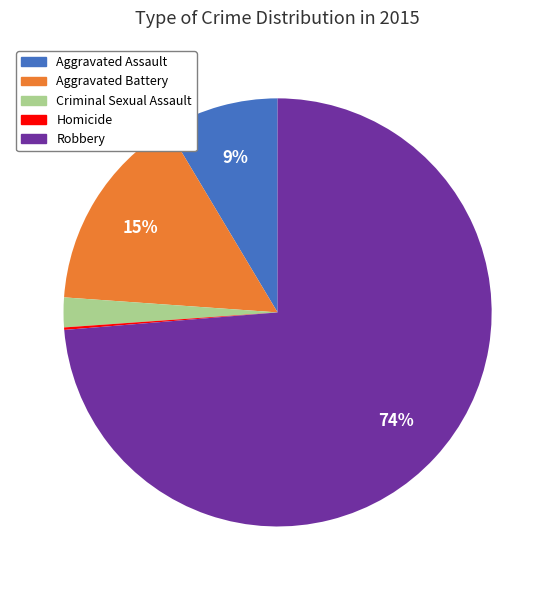

Is it true that Robbery is 85% of the pie?

False